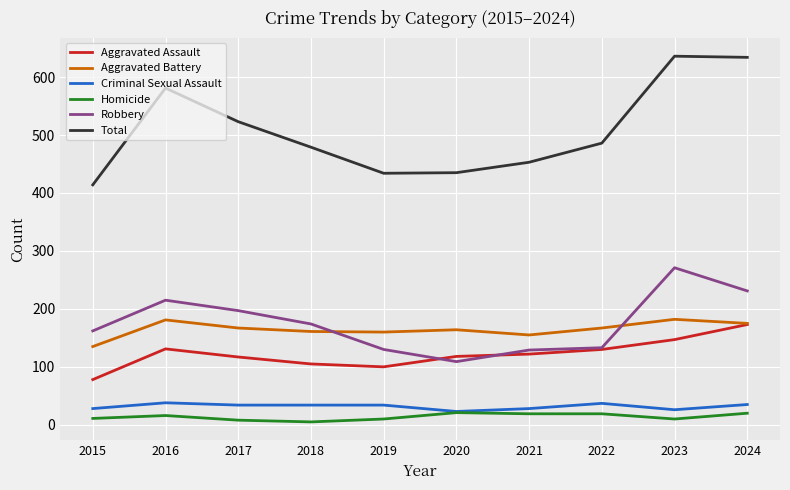

What is the lowest value of the Aggravated Assault series?

78